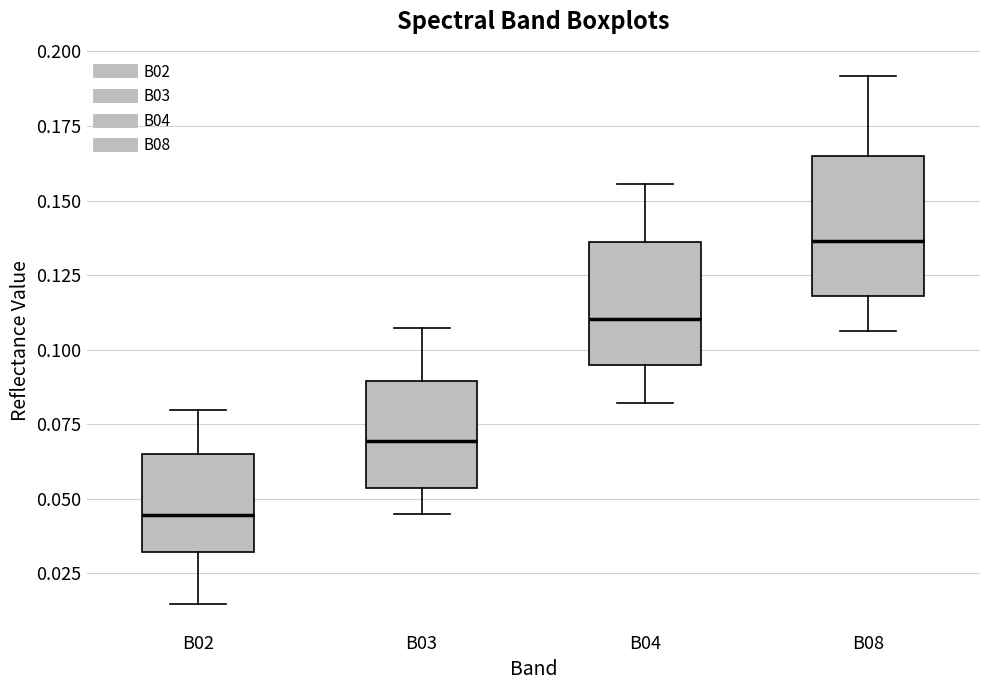

Where does the lower whisker of the box for B03 end on the y-axis? The values are not printed on the chart, so give them approximately, as read against the axis.

0.045